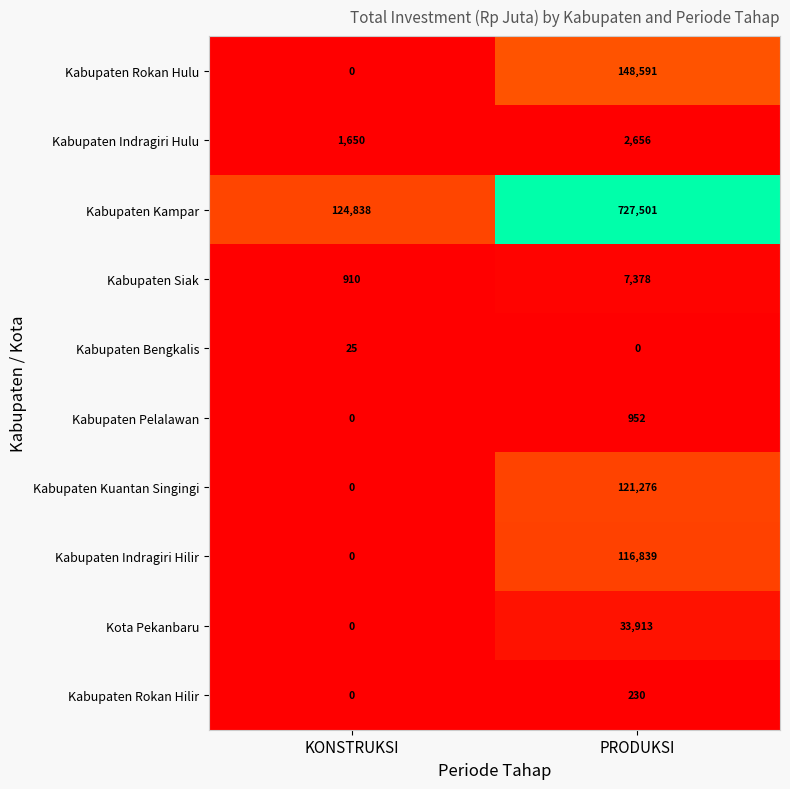

What is the spread (max minus min) of values at PRODUKSI?

727501